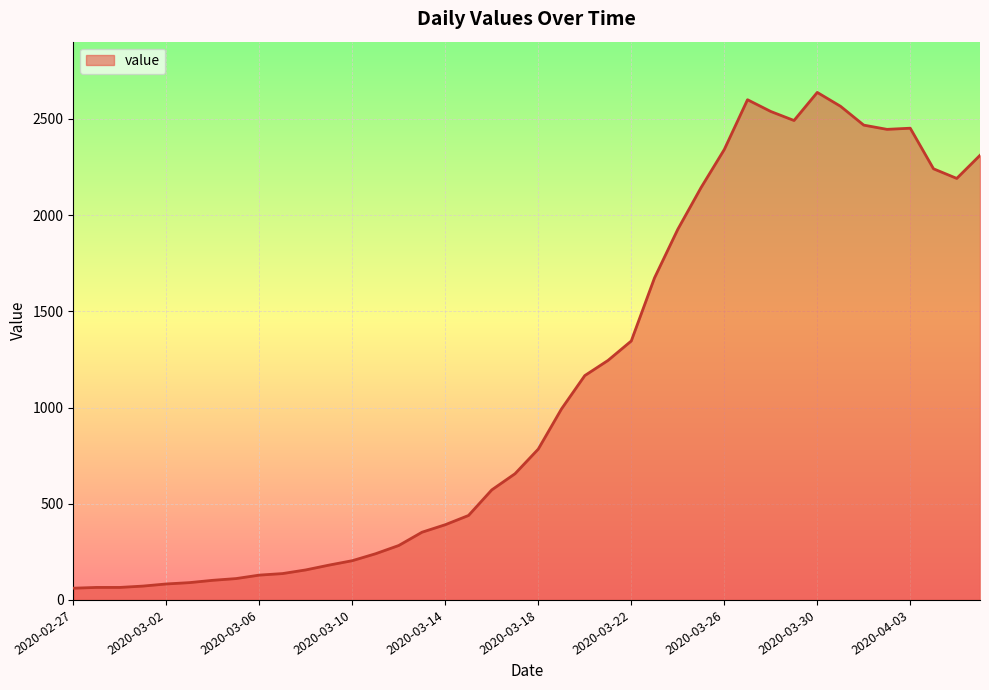

What is the greatest value displayed?

2638